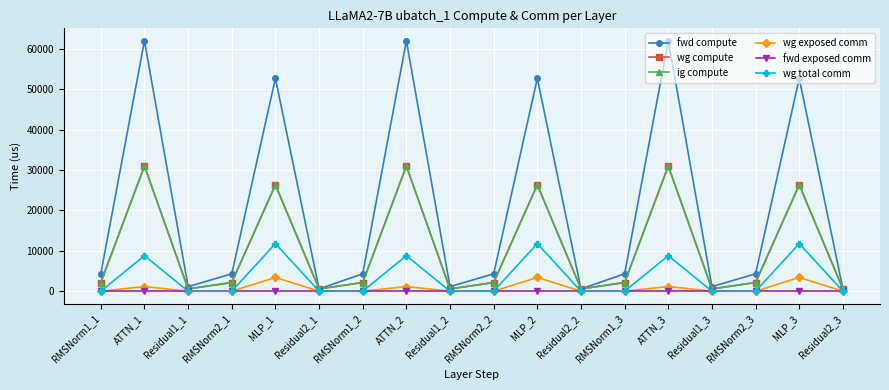

Is it true that wg total comm equals 0.0 at RMSNorm2_3?

True